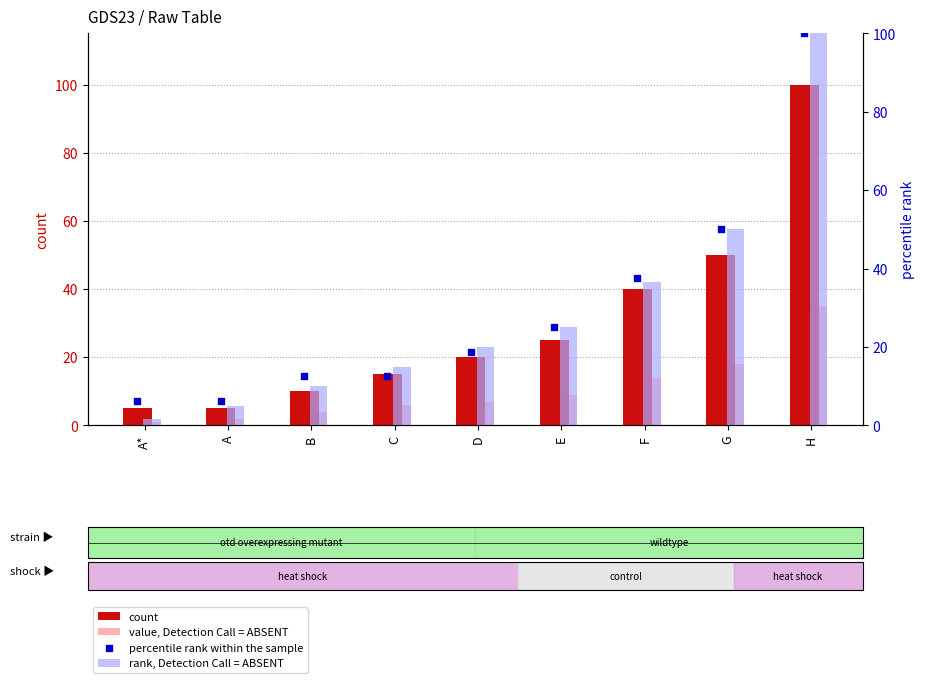

What are all the series names shown in the legend?

count, value, Detection Call = ABSENT, rank, Detection Call = ABSENT, percentile rank within the sample